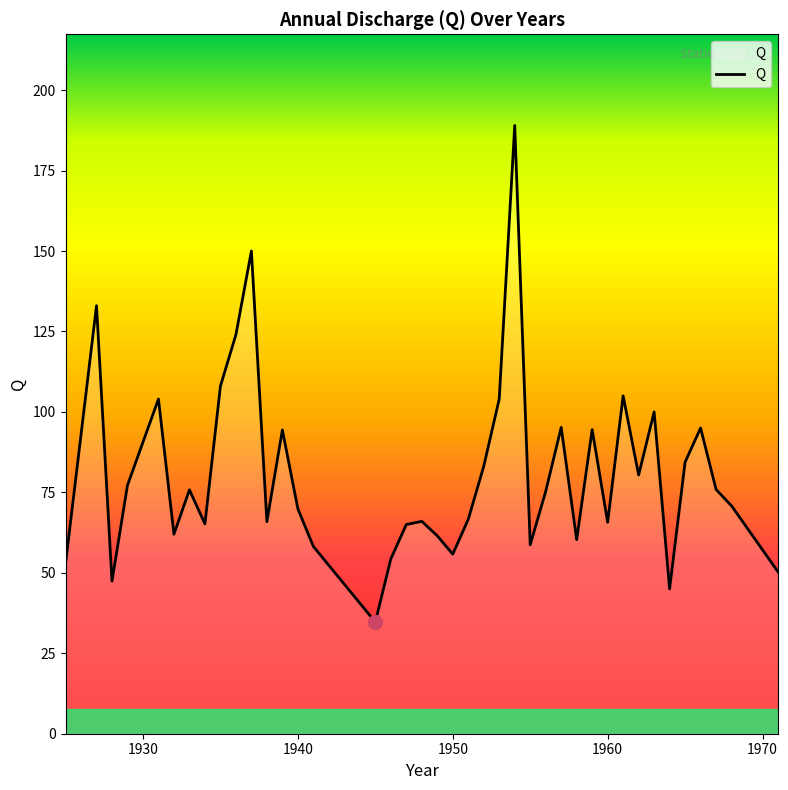

What is the greatest value displayed?

189.0